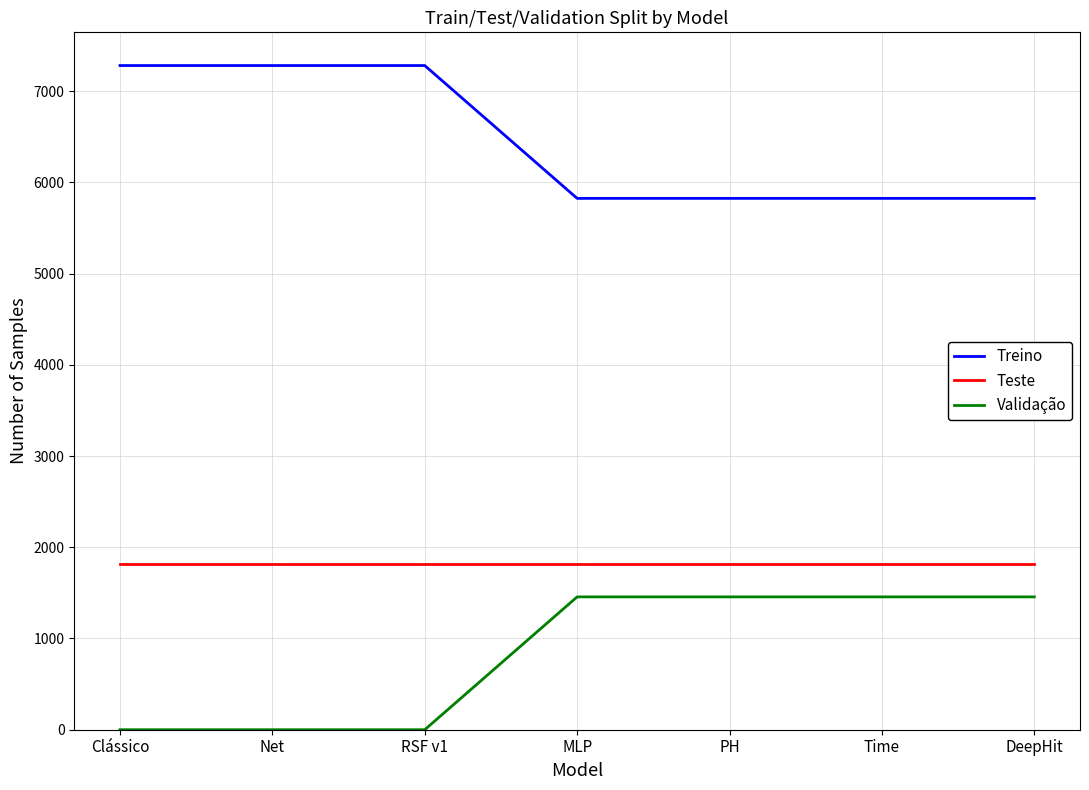

True or false: Treino has a value of 2939 at PH.

False